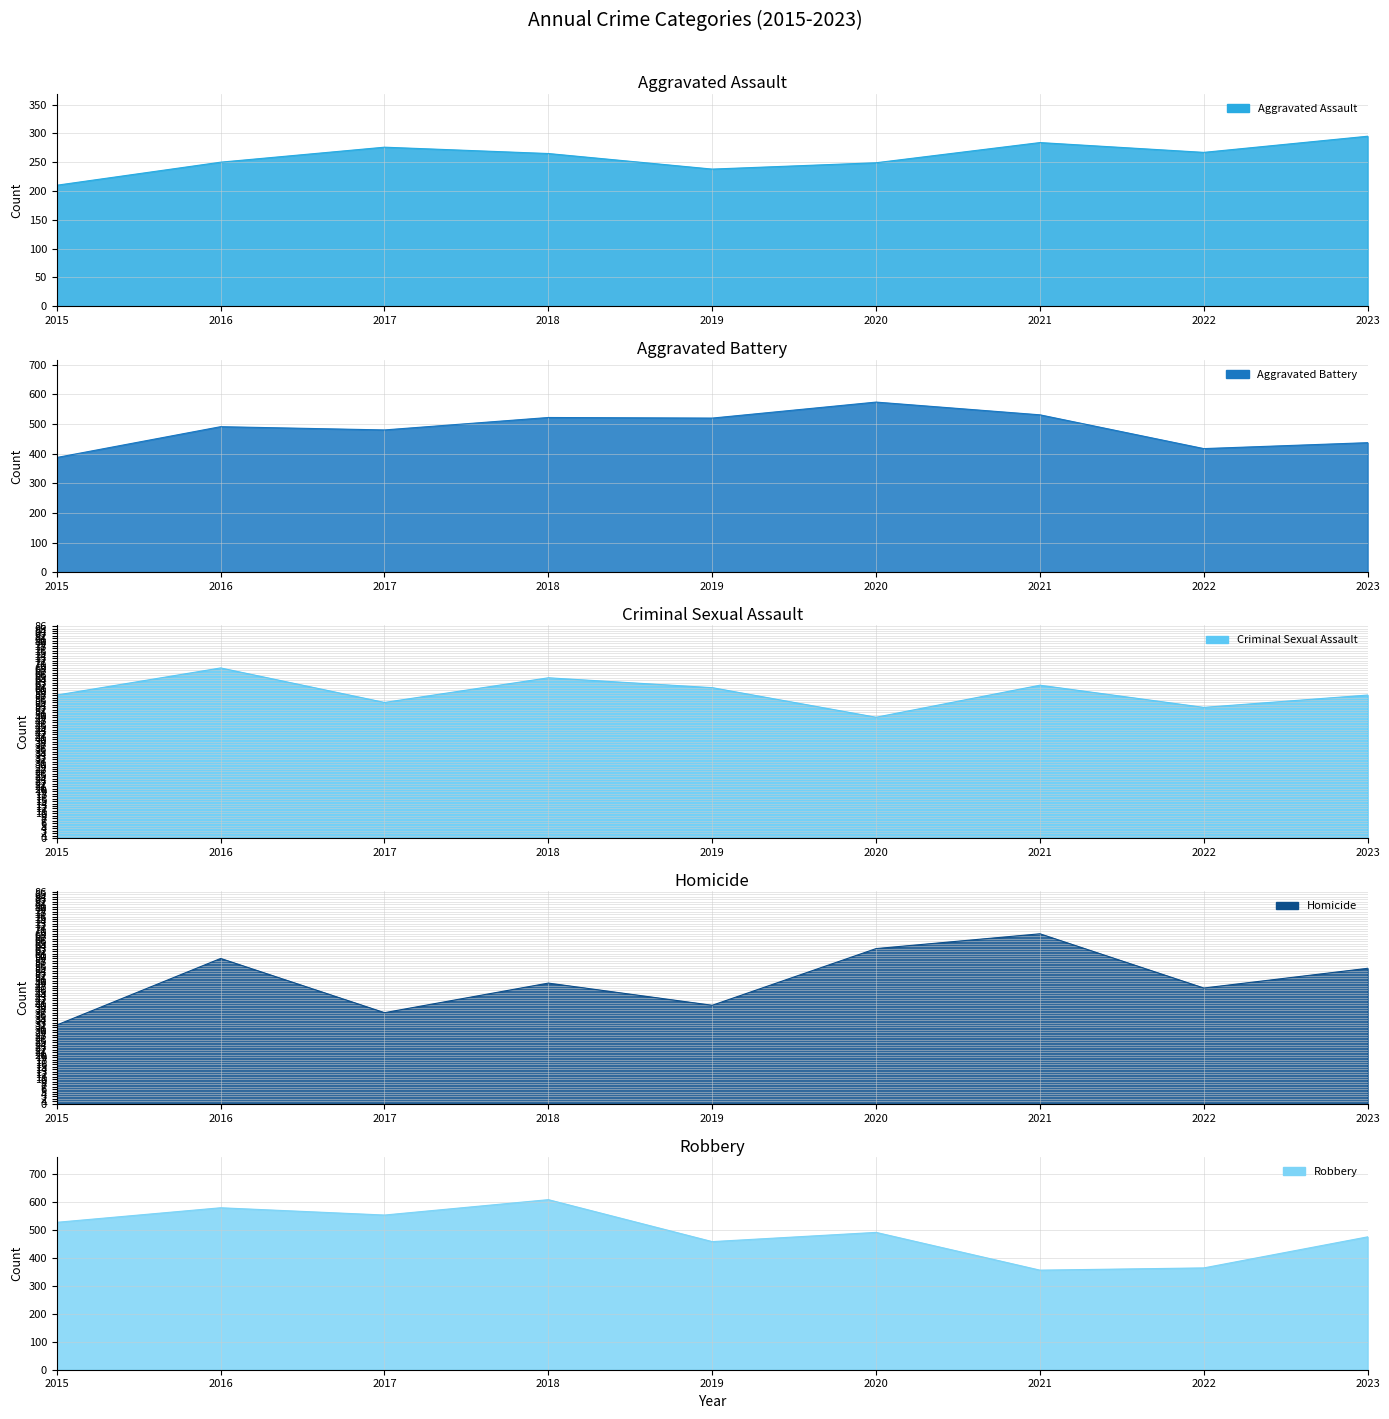

What are all the series names shown in the legend?

Aggravated Assault, Aggravated Battery, Criminal Sexual Assault, Homicide, Robbery